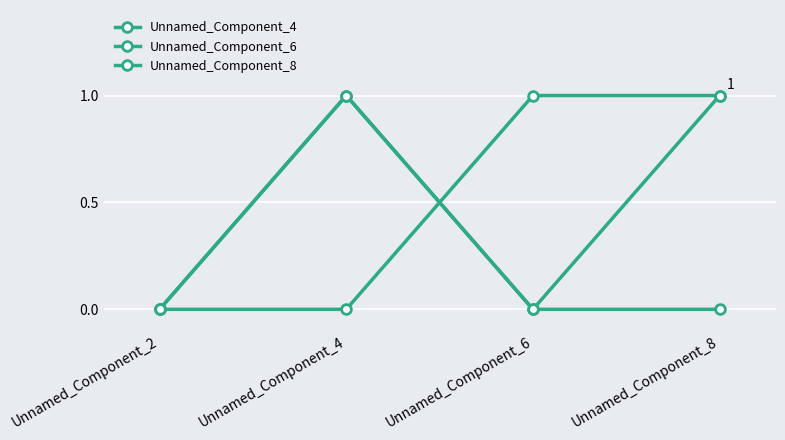

How many data points in Unnamed_Component_6 are less than 1?

2